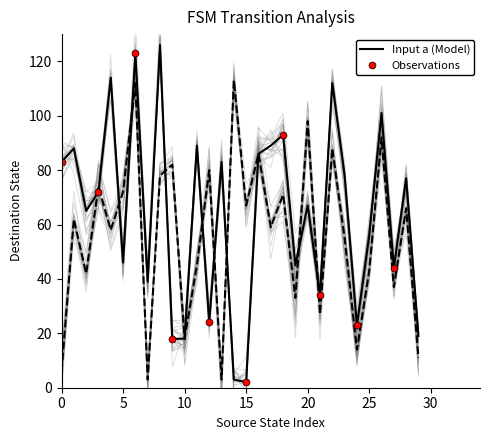

What is the highest value of the Input a (Model) series?

126